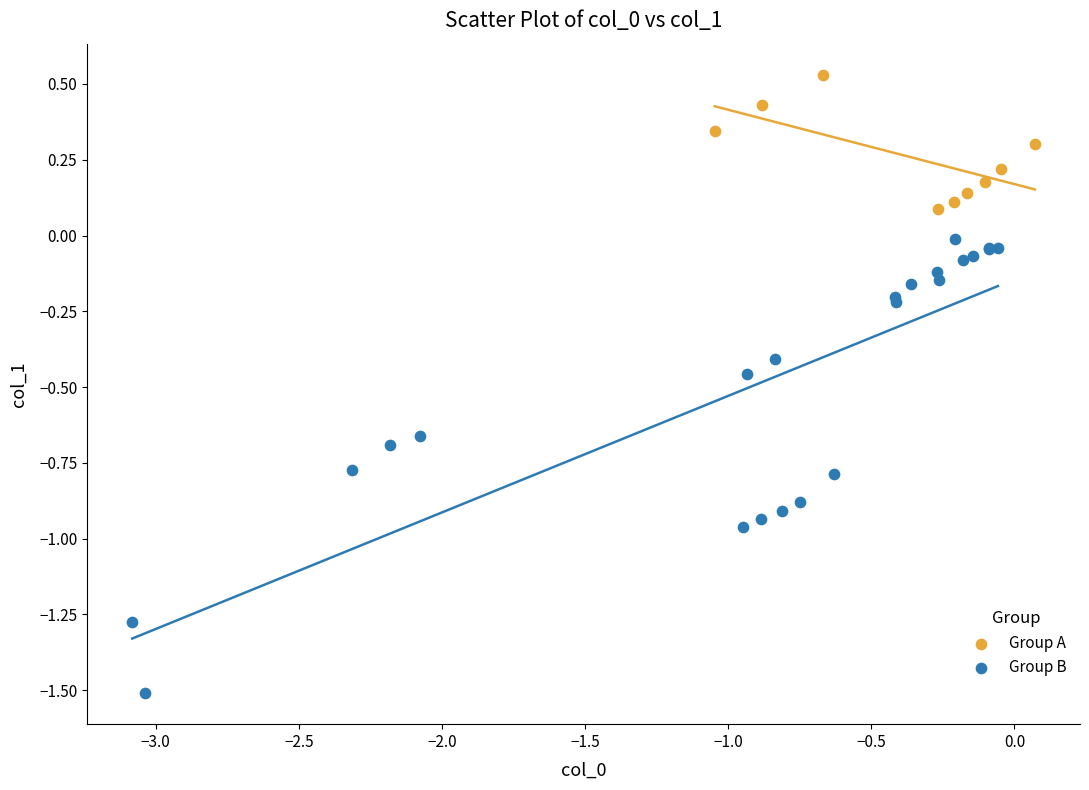

Which series reaches the minimum Y coordinate?

Group B